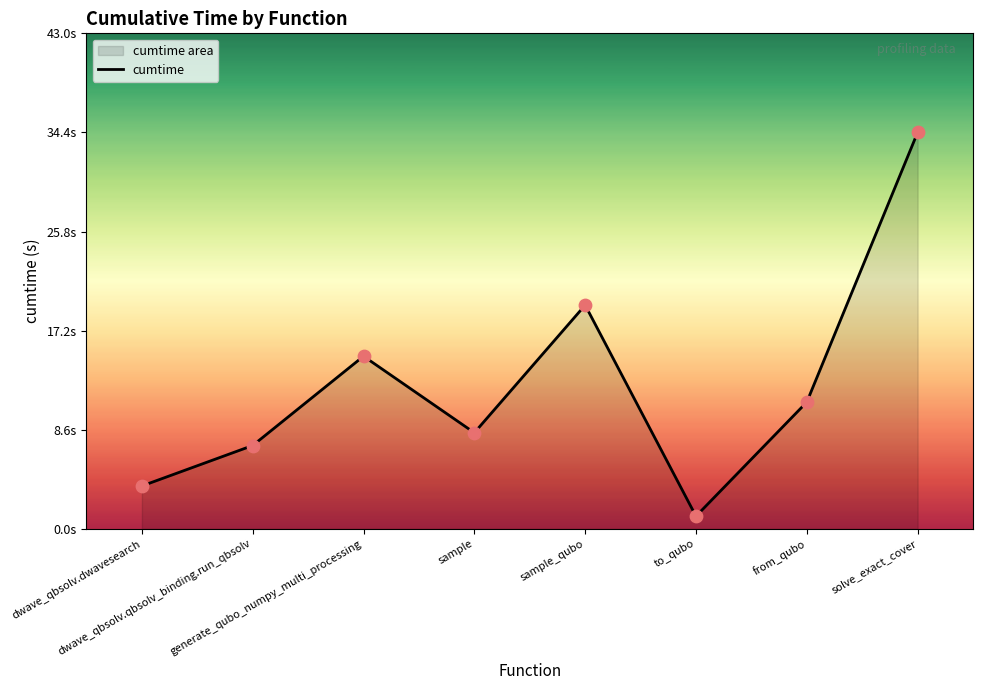

What is the change in value from sample_qubo to from_qubo?

-8.4